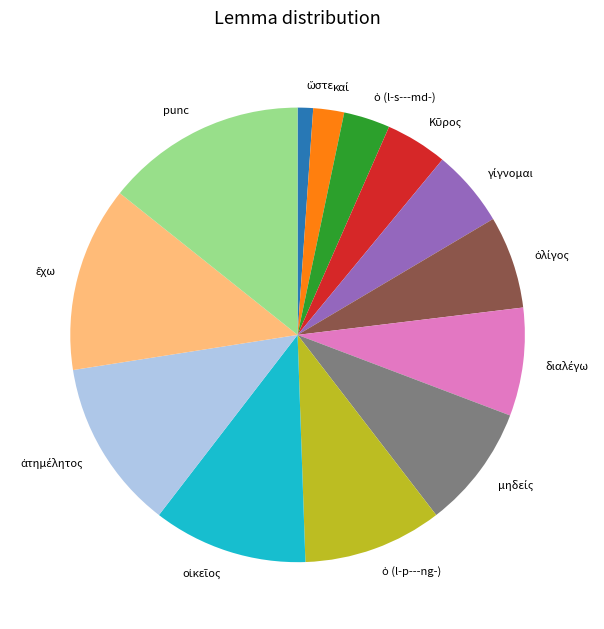

Is there a majority slice in this chart?

No